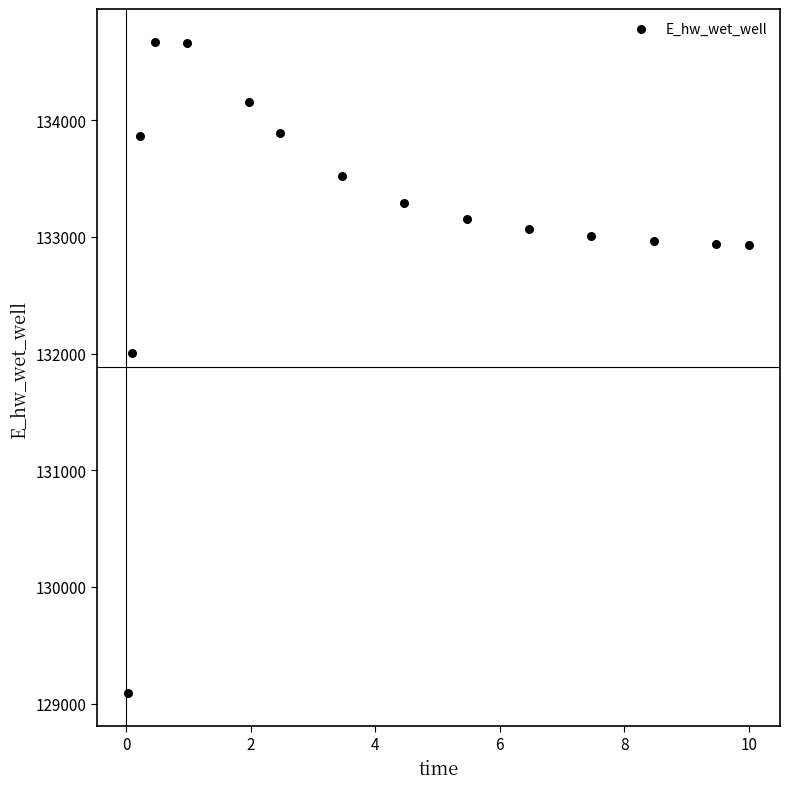

What is the range of Y values (max minus min)?

5586.5